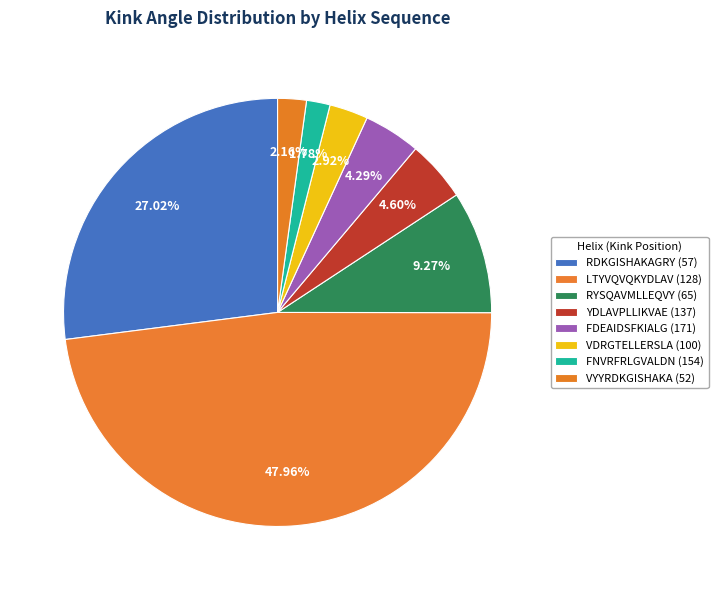

How many slices are in this pie chart?

8